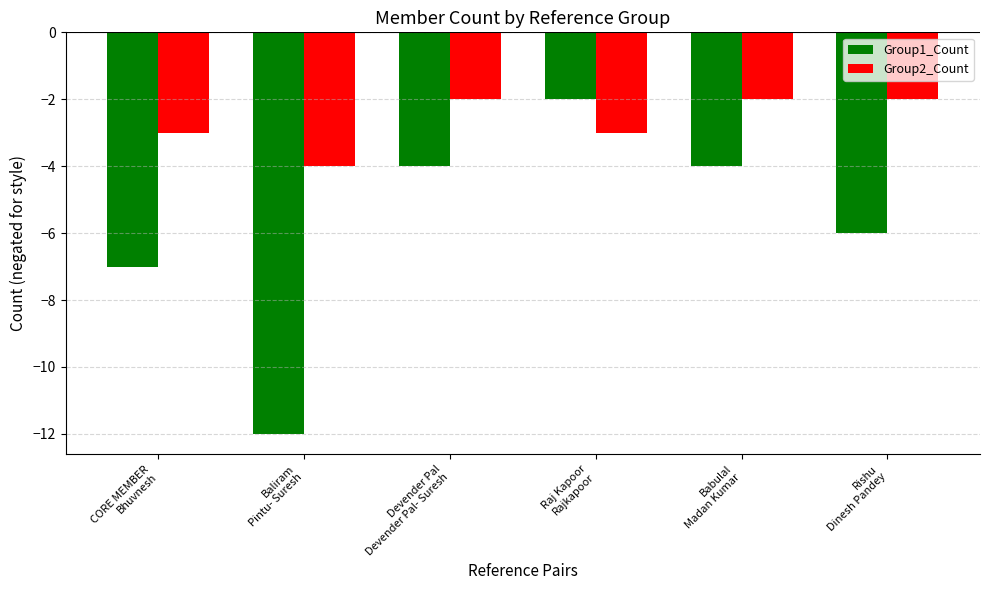

What position from the right is CORE MEMBER
Bhuvnesh?

6